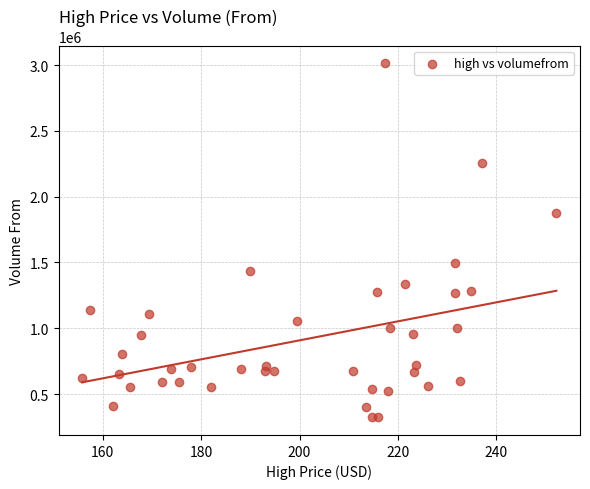

What Y value in the scatter plot is closest to 1667940?

1495364.4